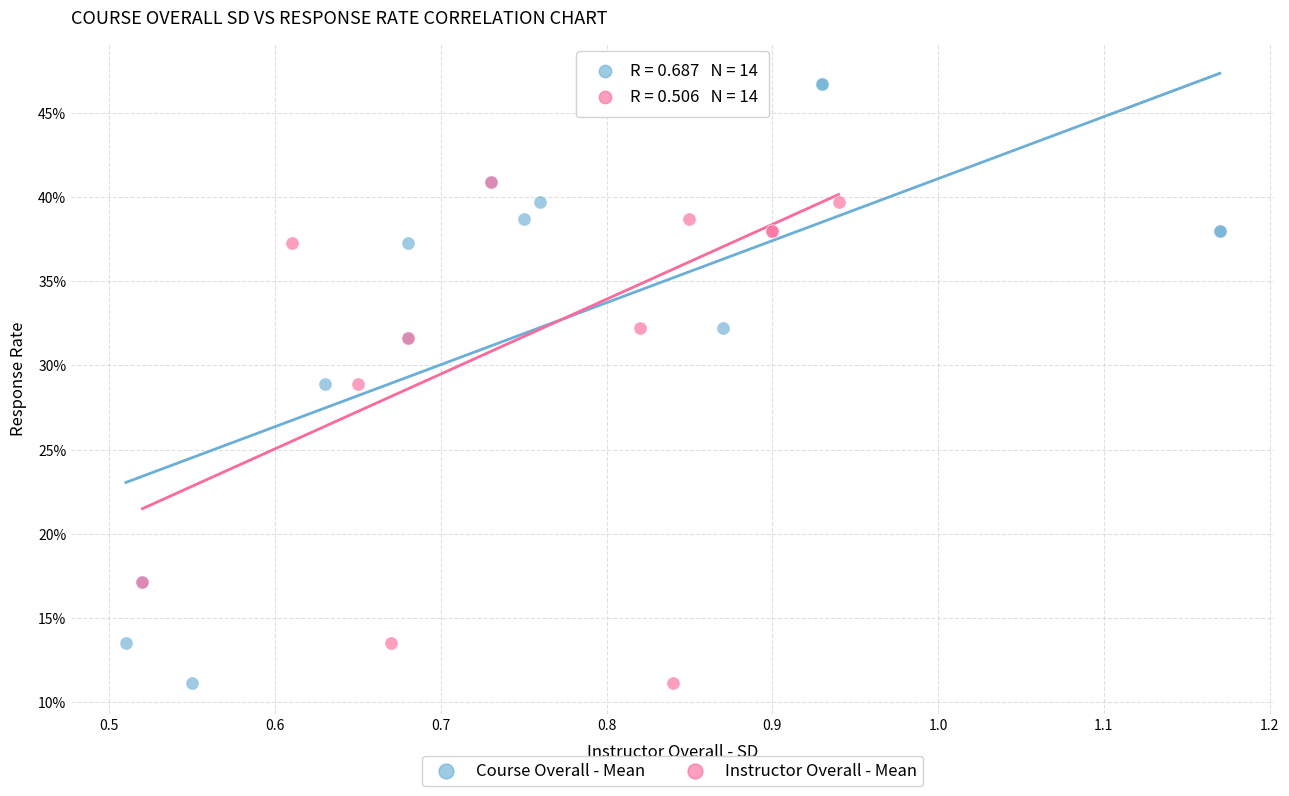

What are all the series names shown in the legend?

Course Overall - Mean, Instructor Overall - Mean